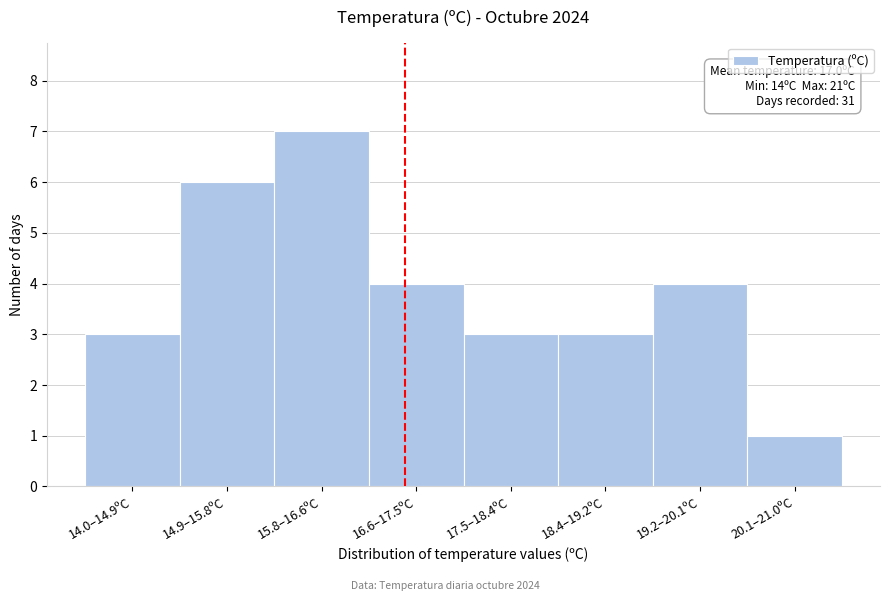

Reading right to left, transcribe all the data shown in this chart.

1	4	3	3	4	7	6	3